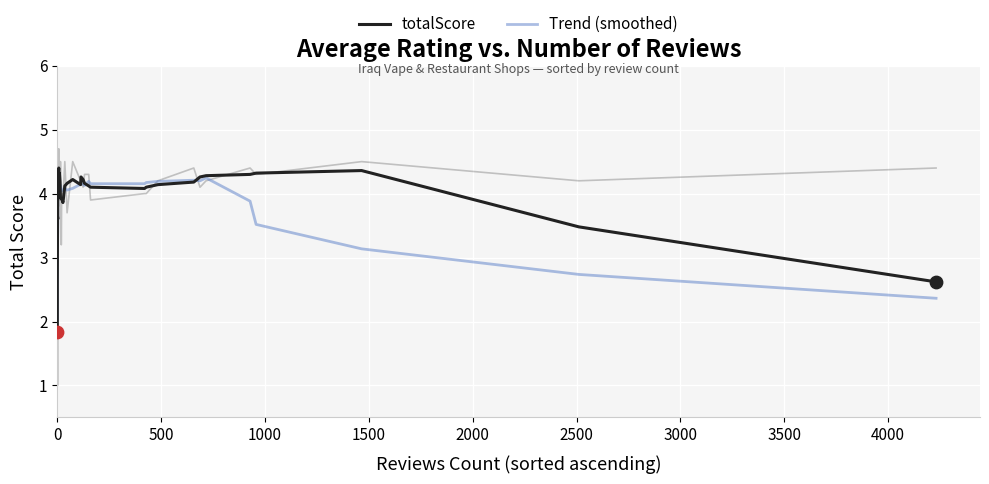

Which series has the largest total across all categories?

totalScore